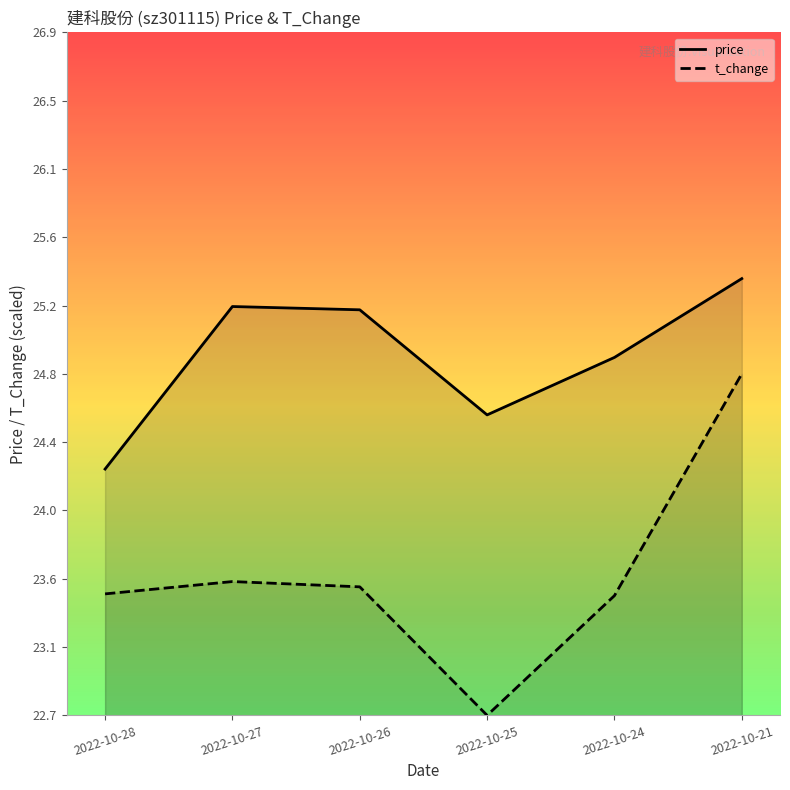

What are all the series names shown in the legend?

price, t_change